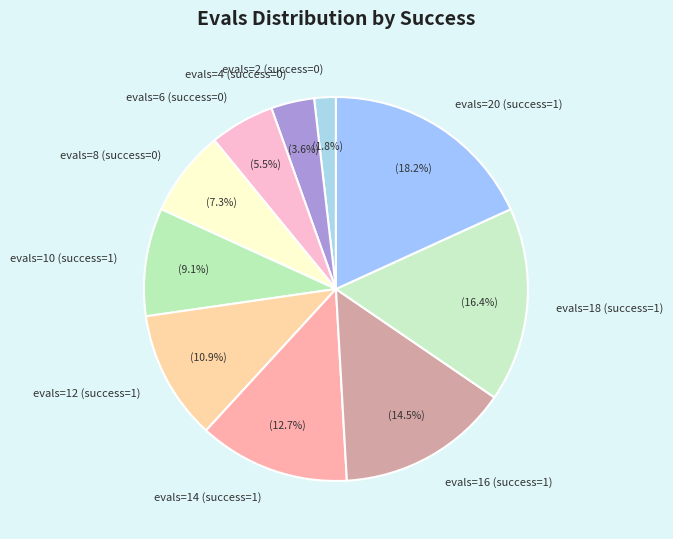

To the nearest percent, what percentage of the pie is evals=20 (success=1)?

18%